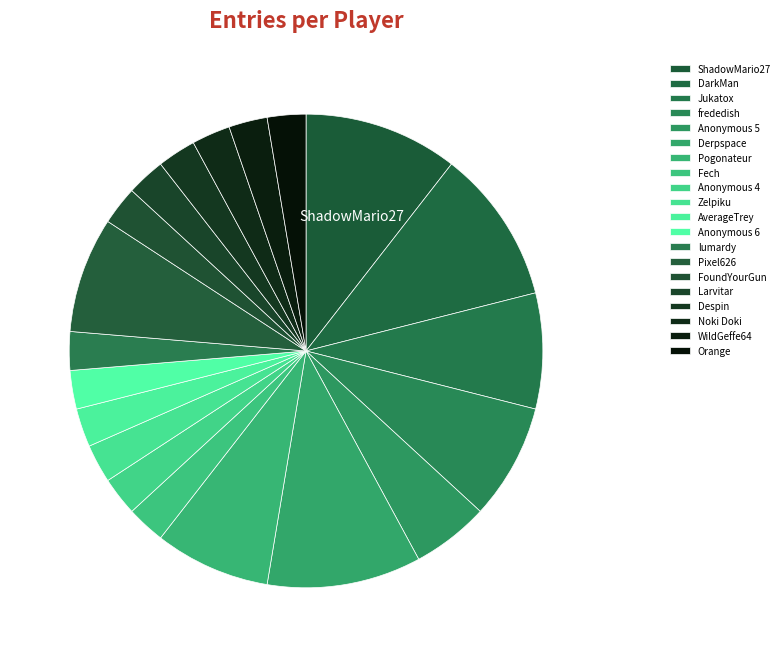

Does Noki Doki account for over 50% of the chart?

No